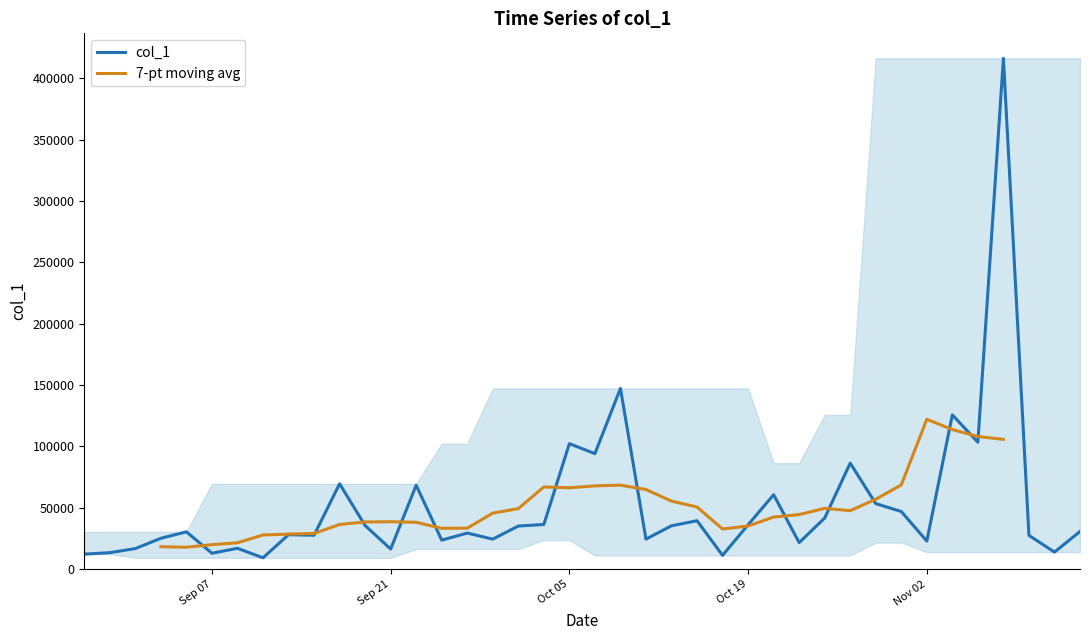

How many lines are shown in the chart?

2